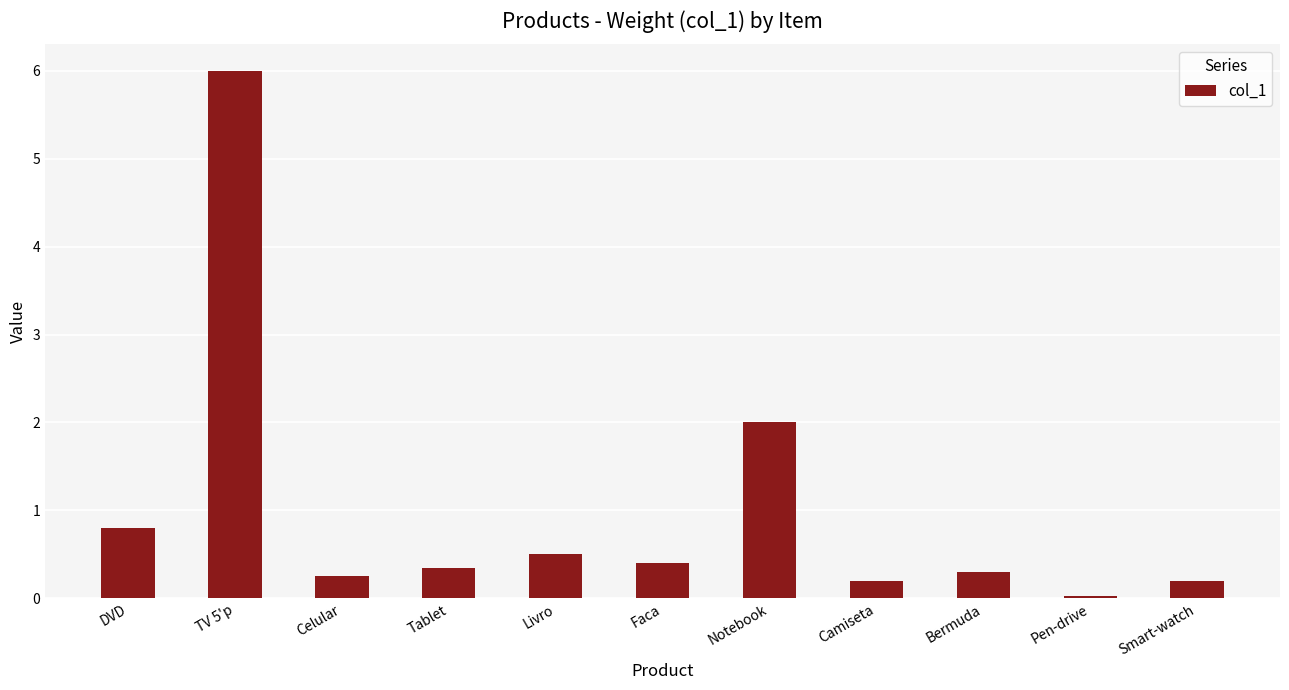

The value at Smart-watch is 0.2. True or false?

True